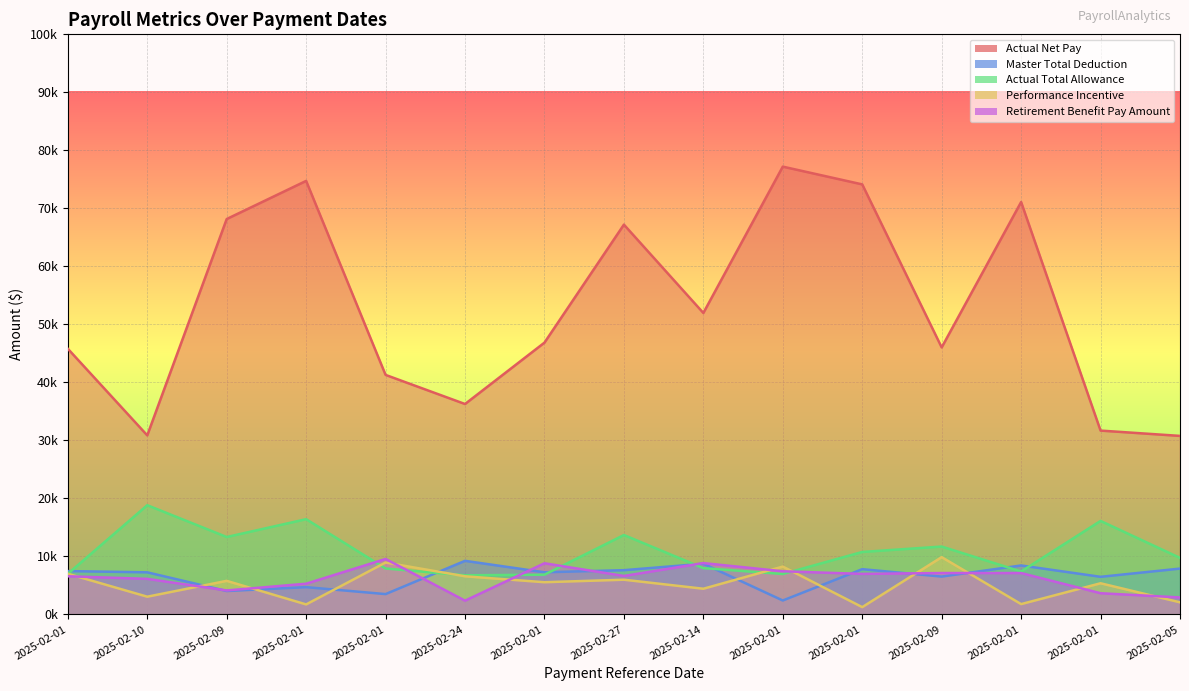

What is the label of the 11th point from the left?

2025-02-01